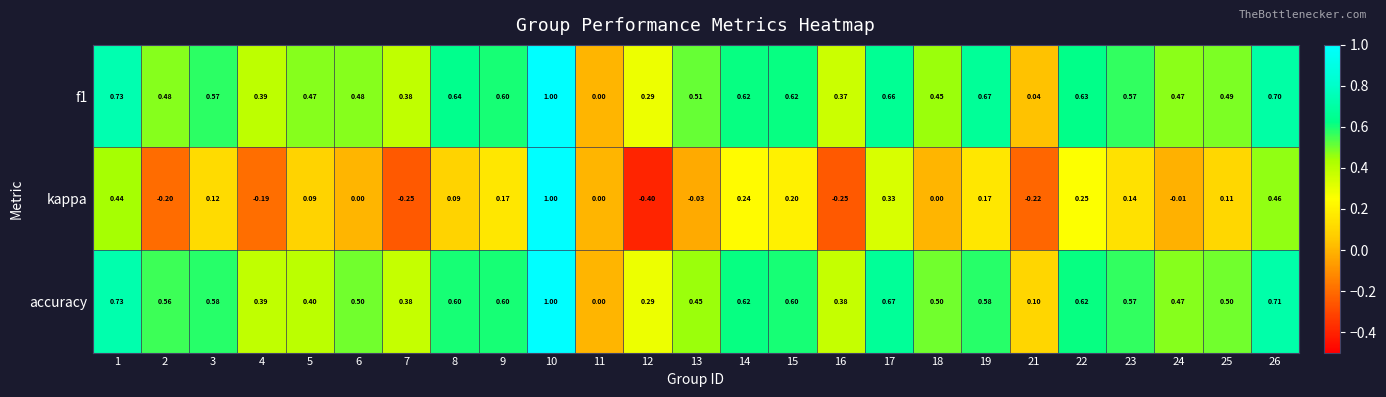

What is the spread (max minus min) of values at 16?

0.6